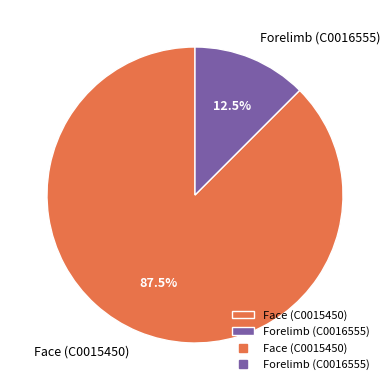

What percentage do Forelimb (C0016555) and Face (C0015450) together represent?

100.0%